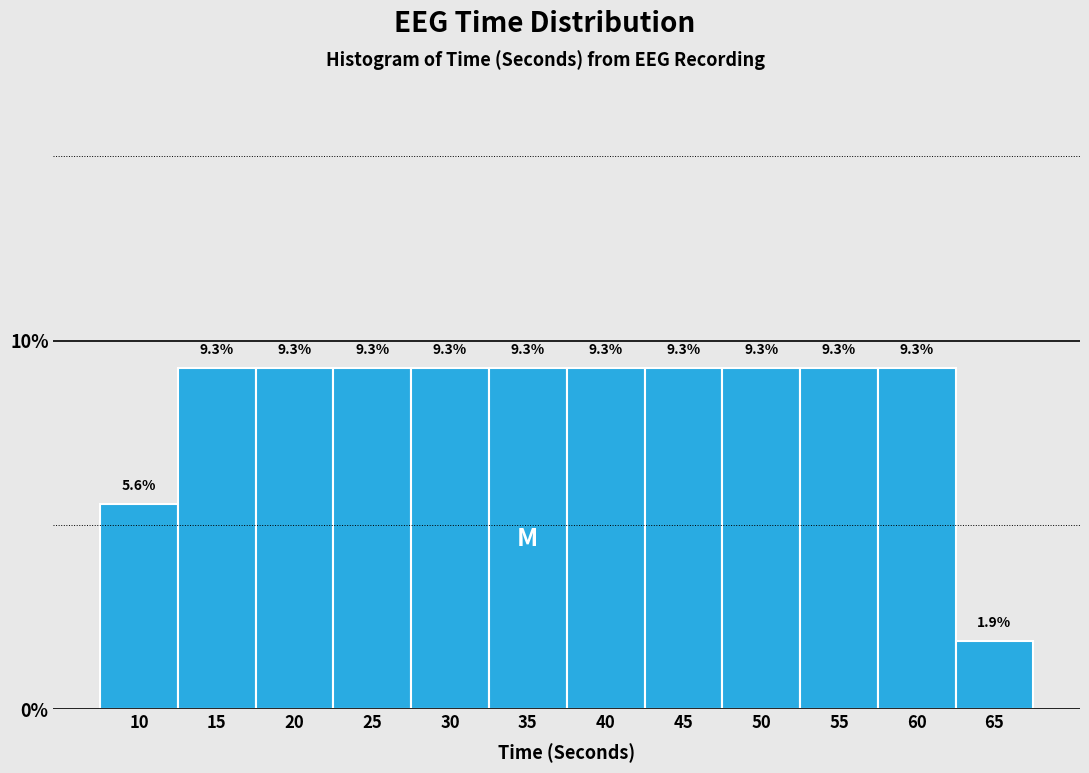

Reading right to left, extract all data points from this chart.

65=1.9	60=9.3	55=9.3	50=9.3	45=9.3	40=9.3	35=9.3	30=9.3	25=9.3	20=9.3	15=9.3	10=5.6